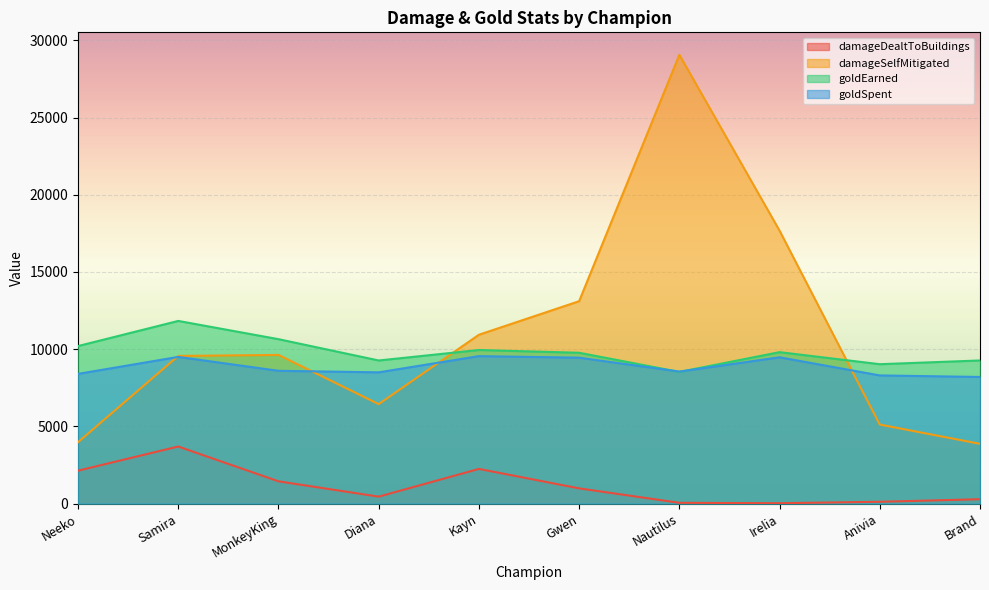

What is the maximum value shown in the chart?

29067